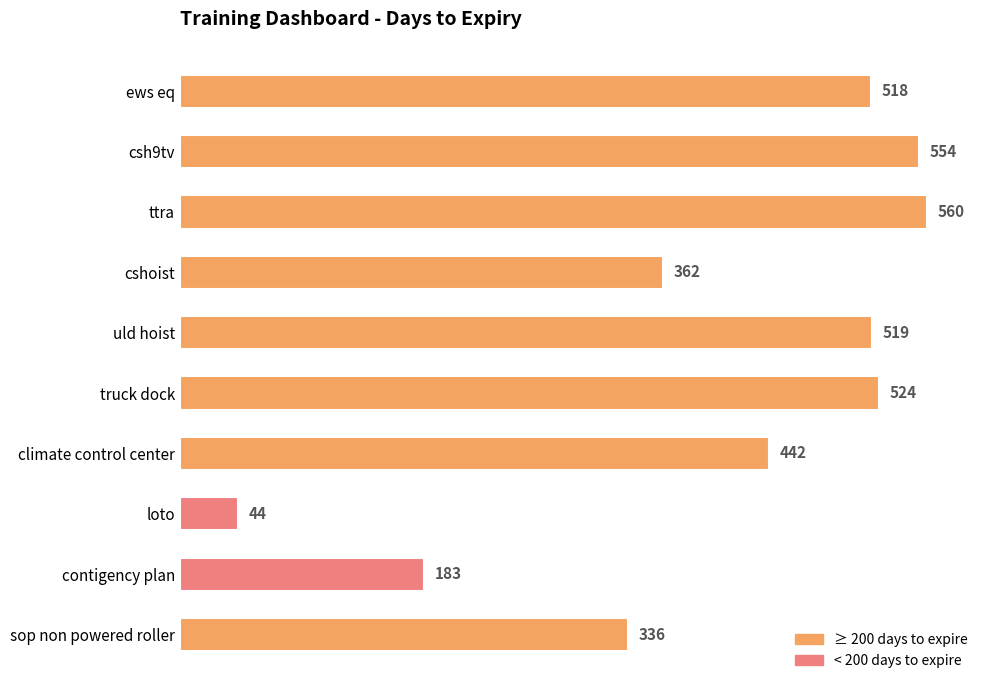

Does the chart contain any negative values?

No